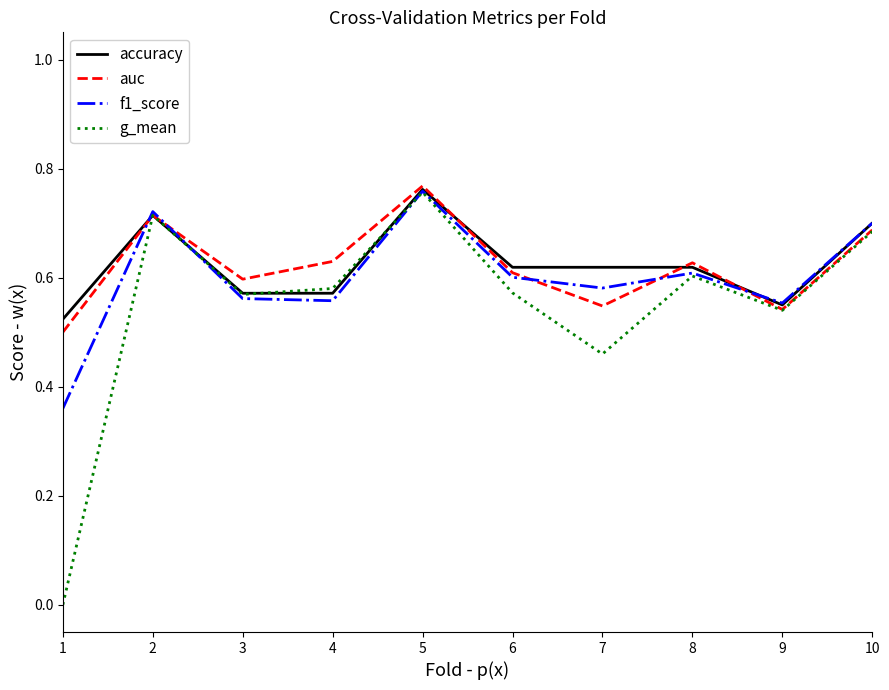

Which series has the widest spread of values?

g_mean